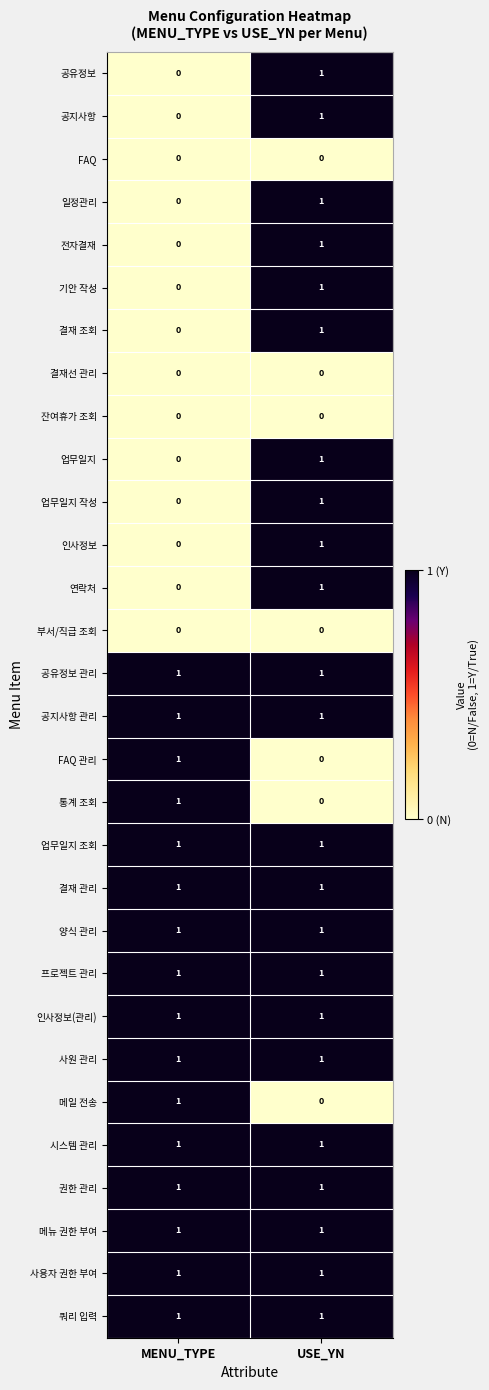

What is the total value across all series at MENU_TYPE?

16